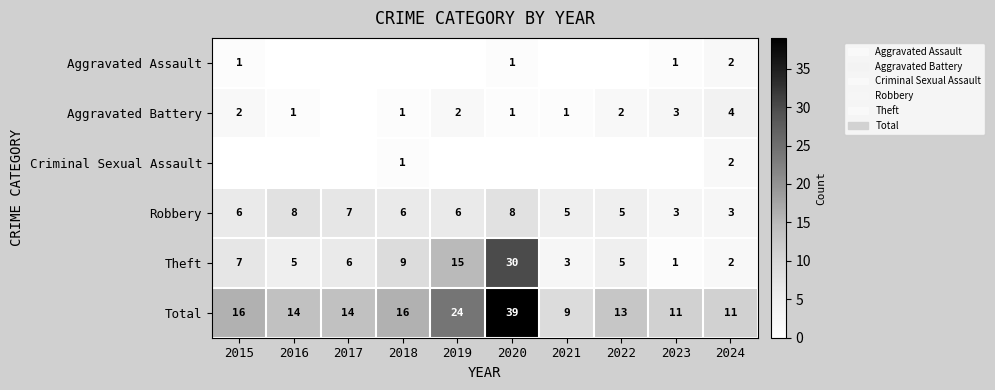

How many data points in Total are less than 14?

4